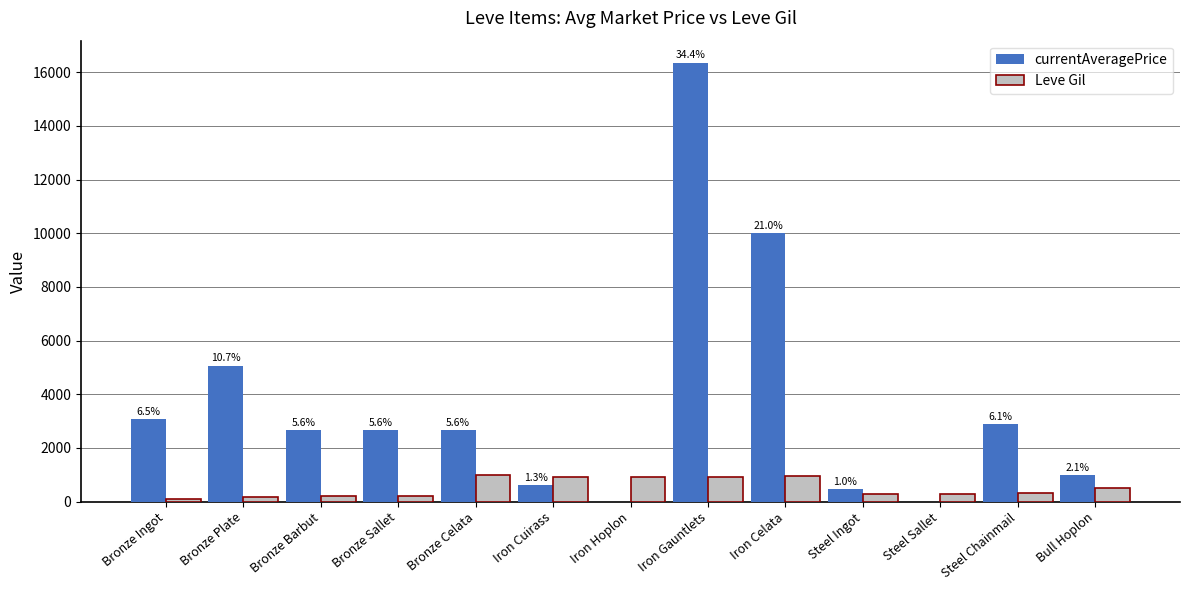

How many data points does each series have?

13